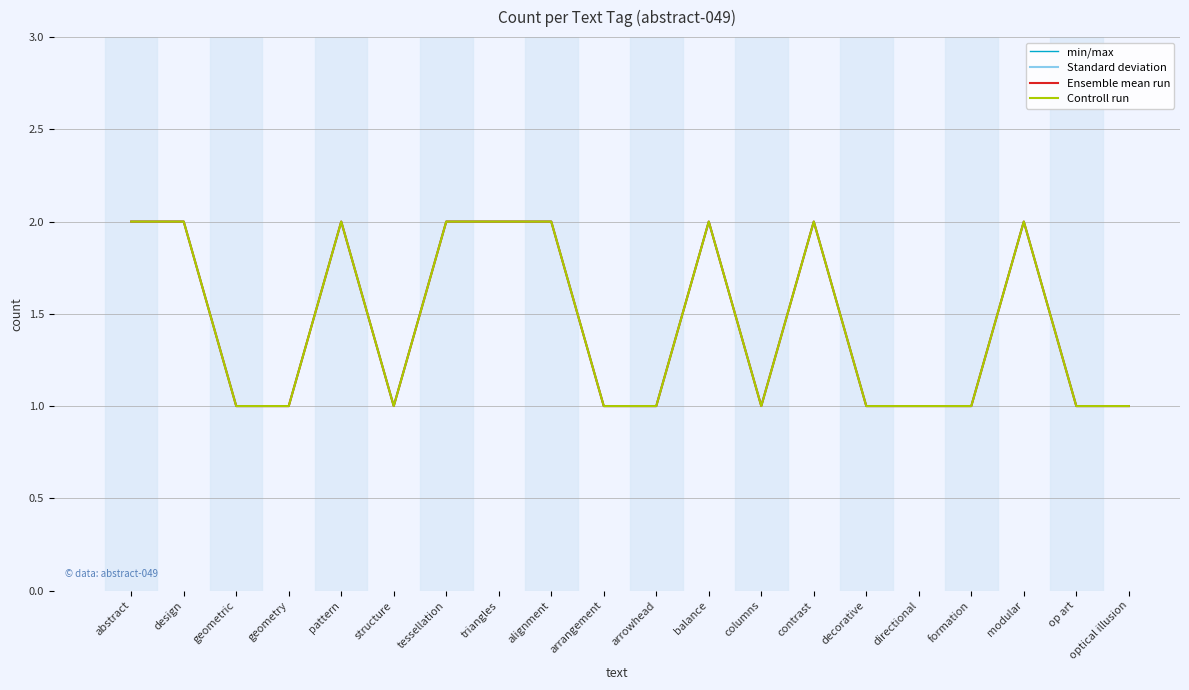

Does the chart have visible grid lines?

Yes